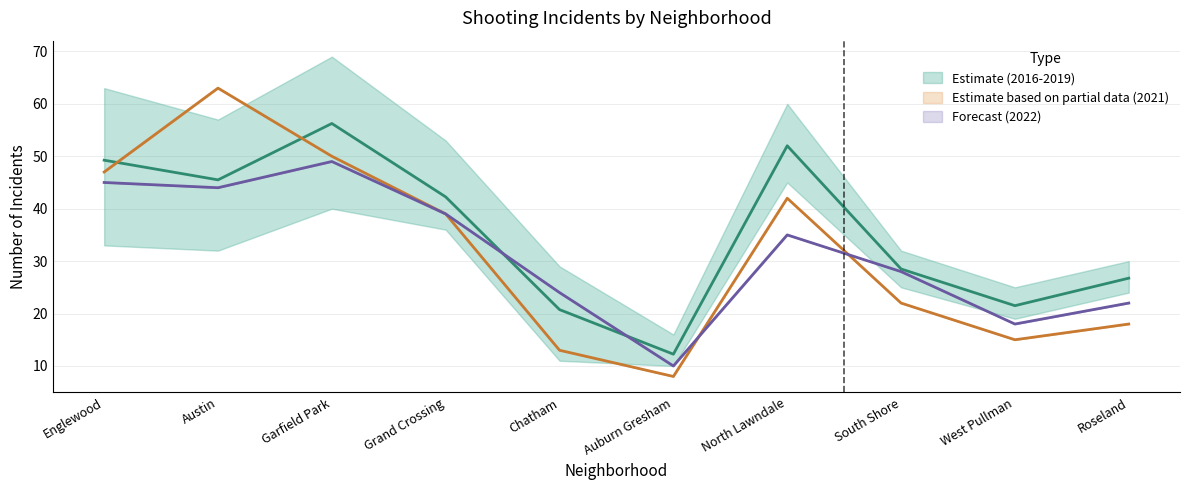

What is the value of the 2022 point at the 9th from the left?

18.0